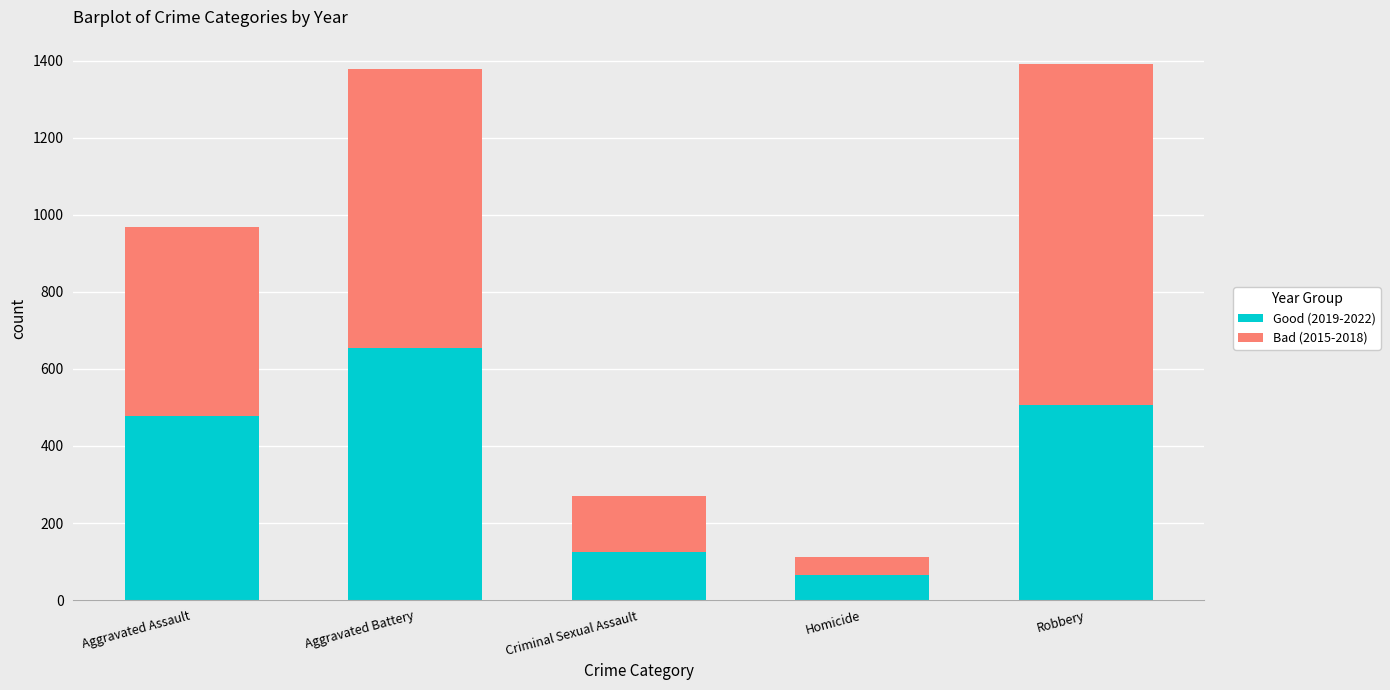

Read the Good (2019-2022) value at Homicide, to the nearest 10.

70